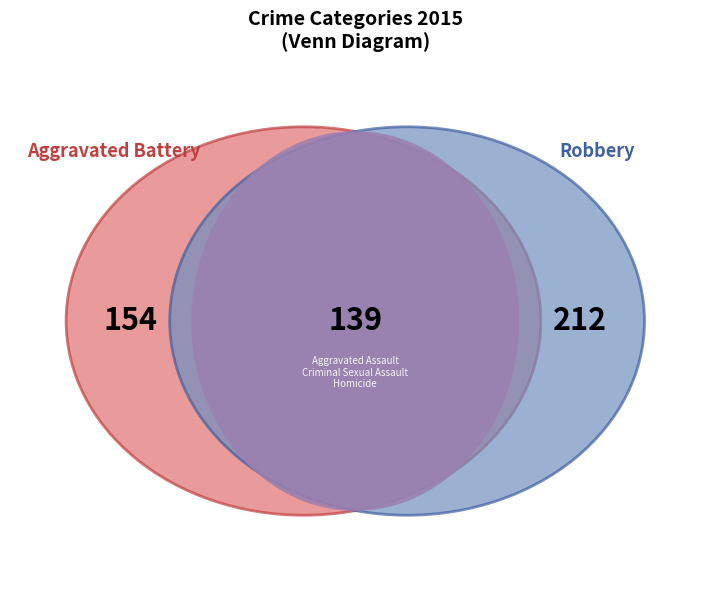

What is the total percentage of Robbery and Aggravated Battery?

72.5%